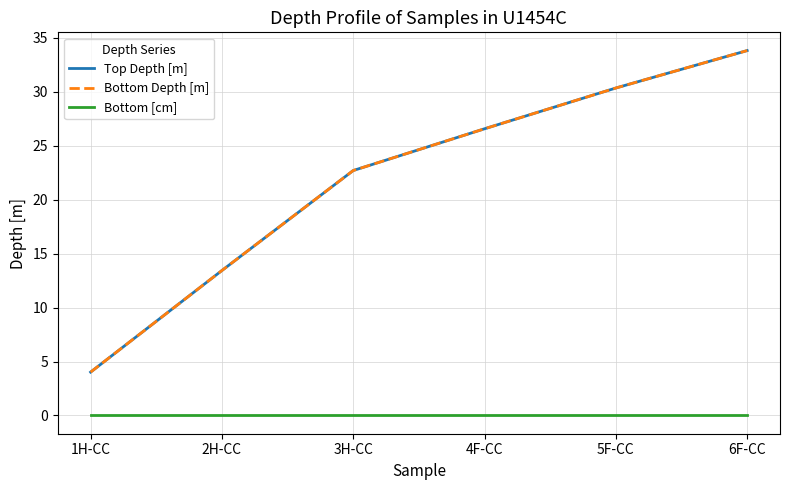

List the labels in order of Bottom [cm] value, smallest first.

1H-CC, 2H-CC, 3H-CC, 4F-CC, 5F-CC, 6F-CC